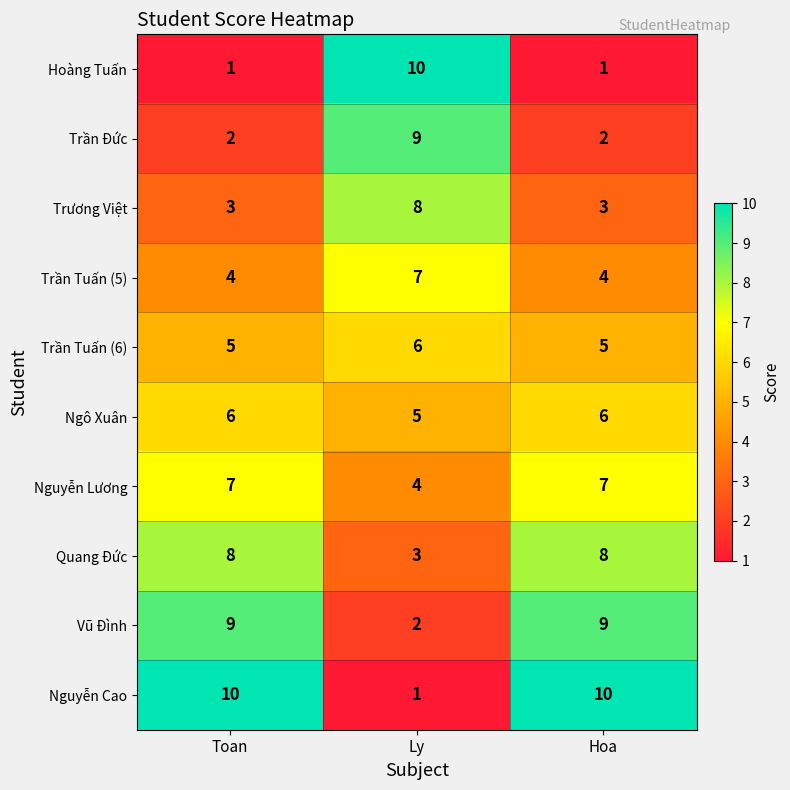

Which series has the largest total across all categories?

Nguyễn Cao